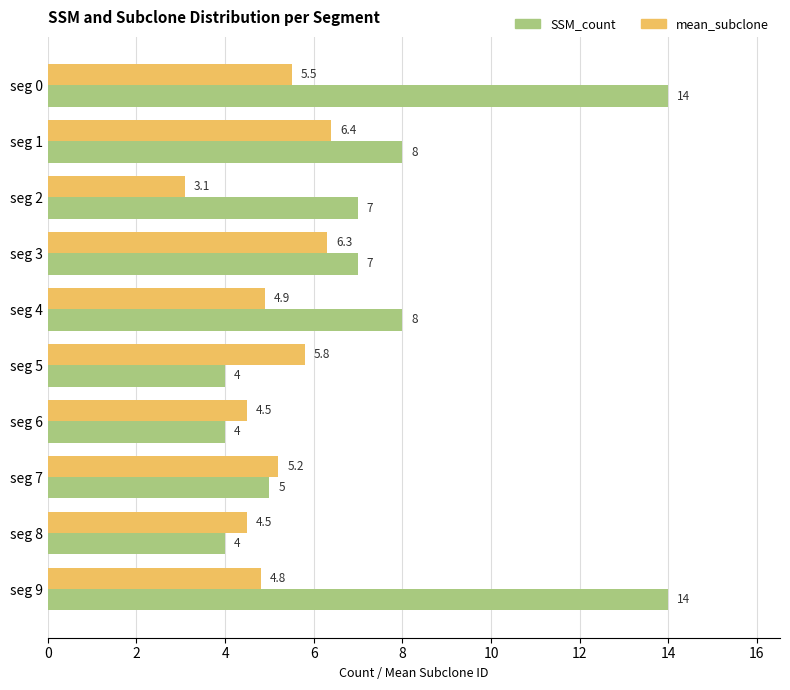

What is the maximum value for SSM_count?

14.0